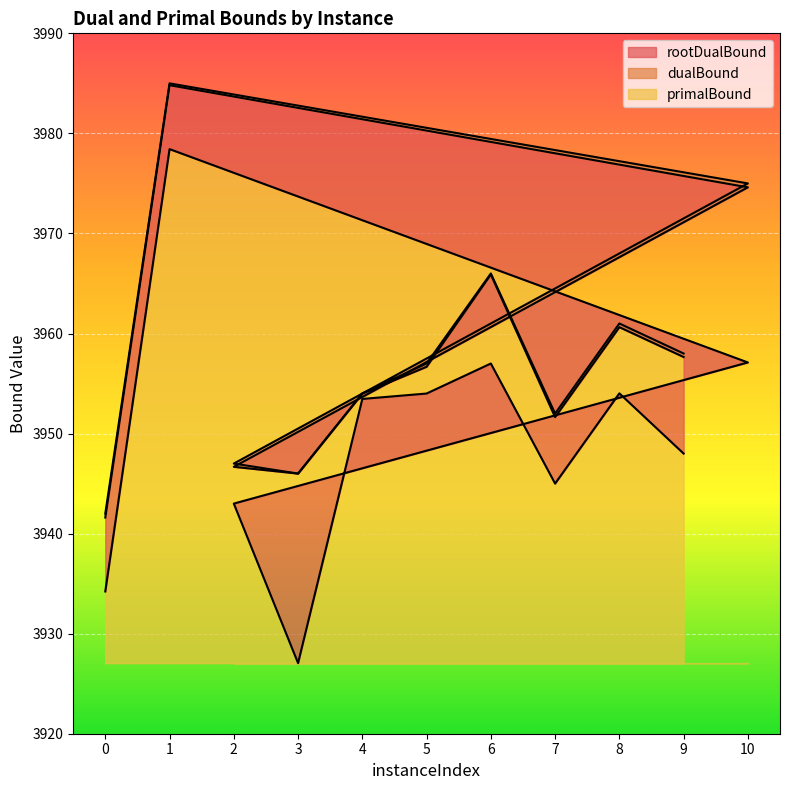

At which label does rootDualBound first exceed 3953?

1